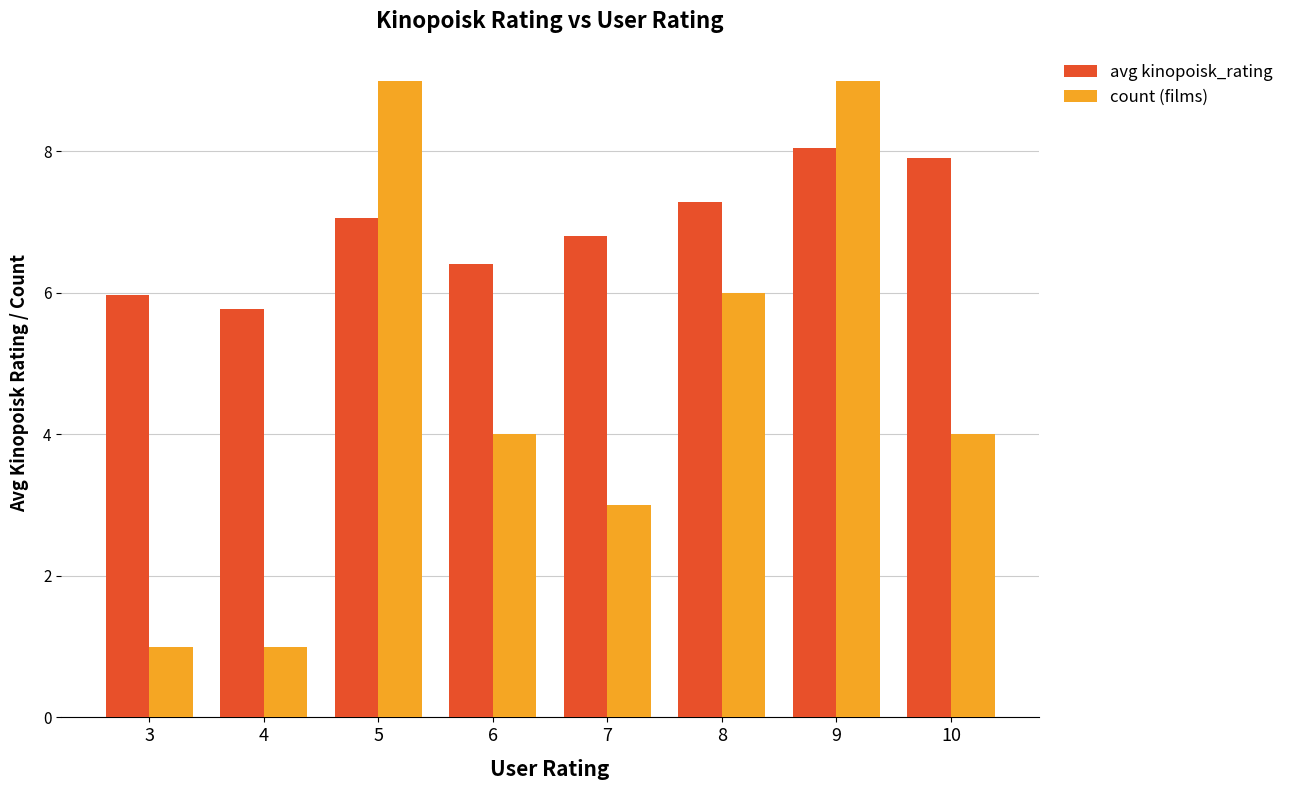

Reading left to right, what are all the values shown in this chart?

avg kinopoisk_rating: 3=6.0	4=5.8	5=7.1	6=6.4	7=6.8	8=7.3	9=8.1	10=7.9
count (films): 3=1.0	4=1.0	5=9.0	6=4.0	7=3.0	8=6.0	9=9.0	10=4.0